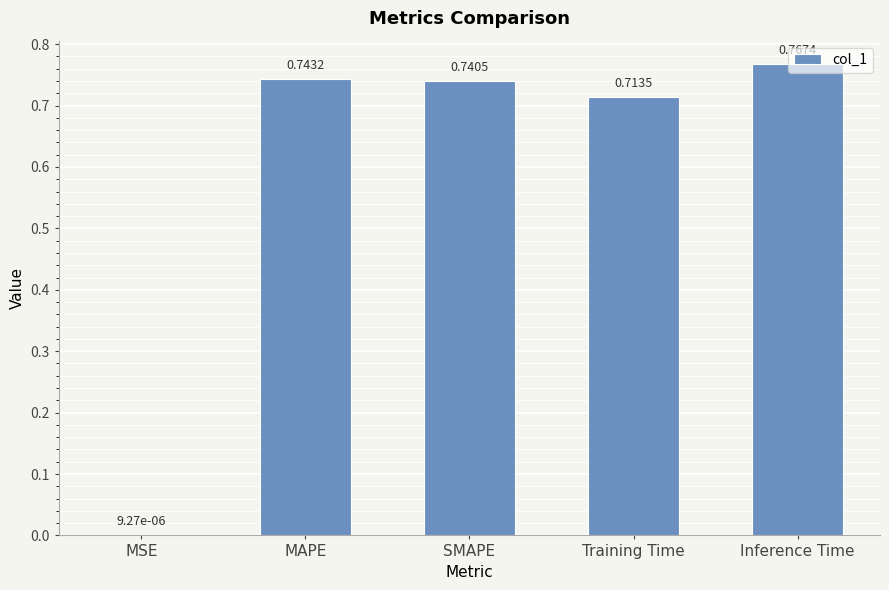

What is the sum of the values at SMAPE and Inference Time?

1.5